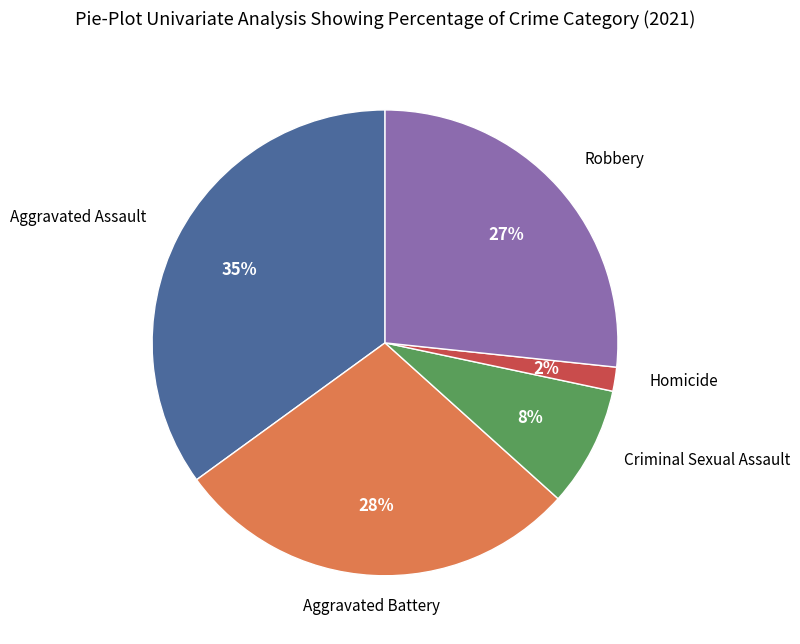

Does any single category account for the majority?

No